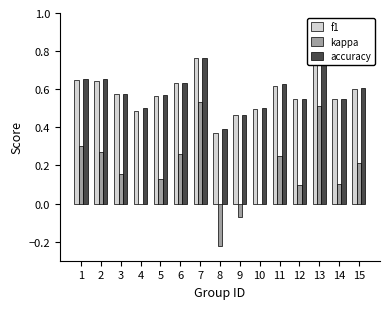

Count the number of data series in this chart.

3